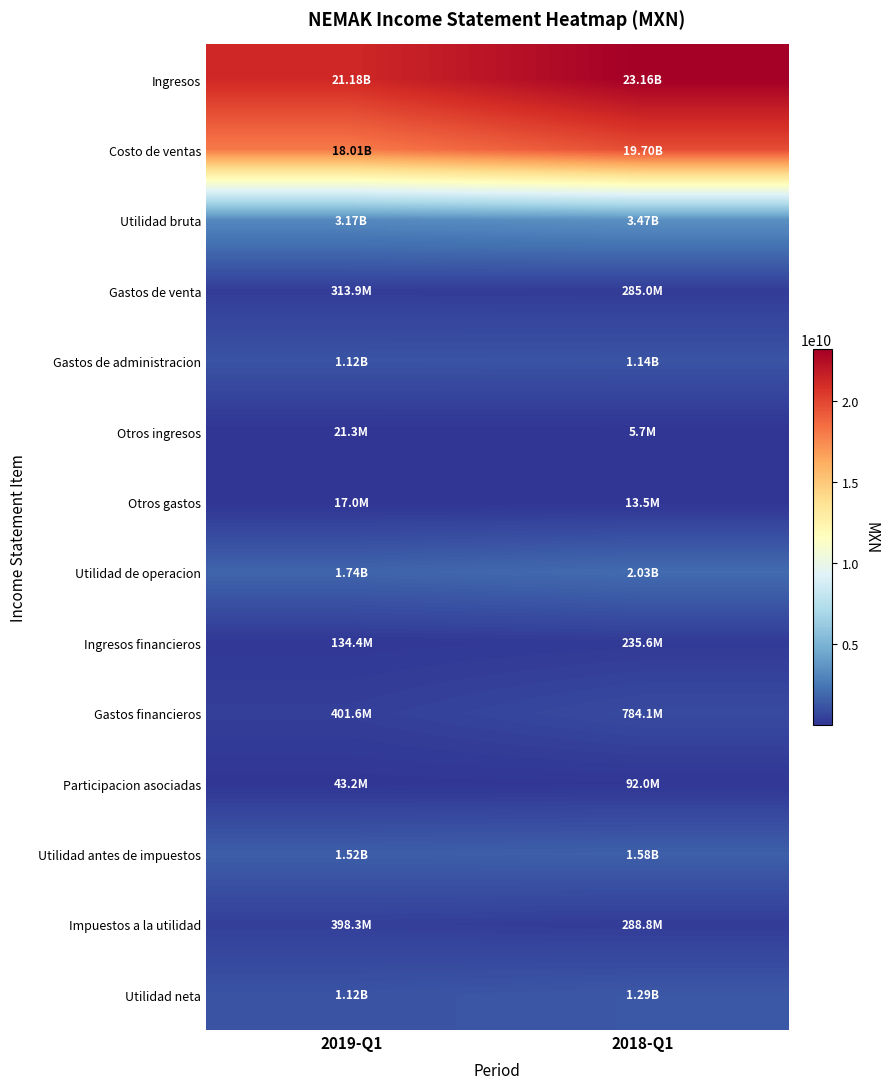

Reading left to right, extract all data points from this chart.

Ingresos: 2019-Q1=21182785000	2018-Q1=23163048000
Costo de ventas: 2019-Q1=18014109000	2018-Q1=19697418000
Utilidad bruta: 2019-Q1=3168676000	2018-Q1=3465630000
Gastos de venta: 2019-Q1=313909000	2018-Q1=284958000
Gastos de administracion: 2019-Q1=1115182000	2018-Q1=1140465000
Otros ingresos: 2019-Q1=21335000	2018-Q1=5661000
Otros gastos: 2019-Q1=17044000	2018-Q1=13544000
Utilidad de operacion: 2019-Q1=1743876000	2018-Q1=2032324000
Ingresos financieros: 2019-Q1=134430000	2018-Q1=235582000
Gastos financieros: 2019-Q1=401637000	2018-Q1=784113000
Participacion asociadas: 2019-Q1=43194000	2018-Q1=92022000
Utilidad antes de impuestos: 2019-Q1=1519863000	2018-Q1=1575815000
Impuestos a la utilidad: 2019-Q1=398326000	2018-Q1=288827000
Utilidad neta: 2019-Q1=1121537000	2018-Q1=1286988000